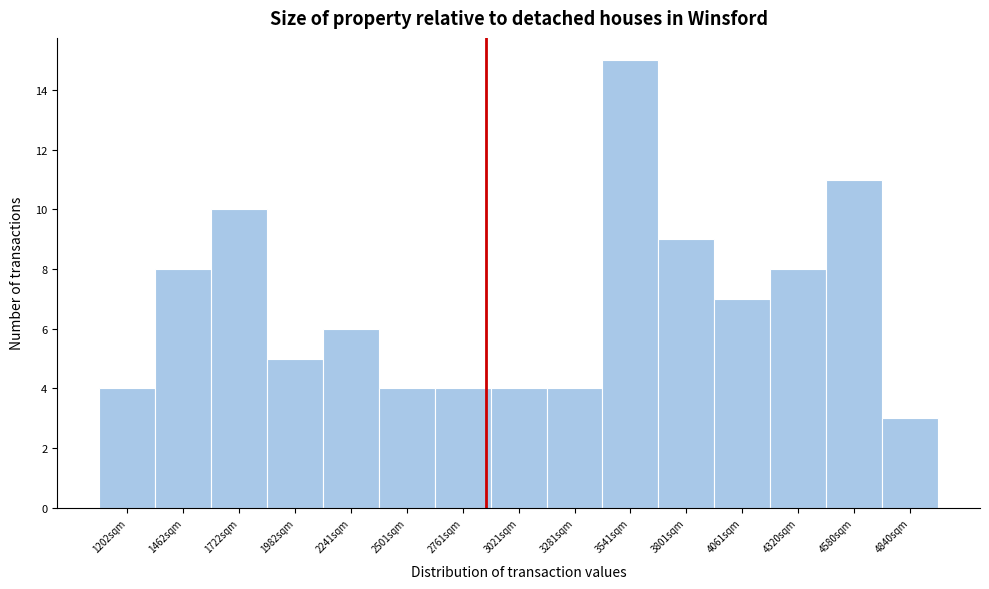

Reading left to right, transcribe all the data shown in this chart.

4	8	10	5	6	4	4	4	4	15	9	7	8	11	3